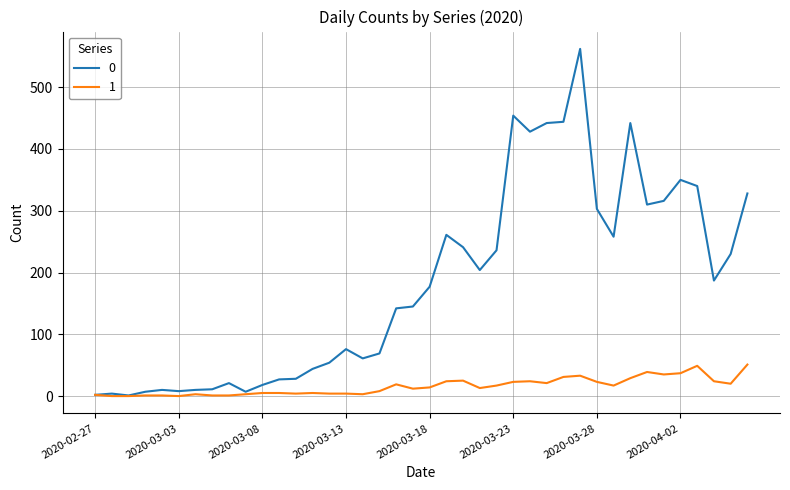

How many lines are shown in the chart?

2